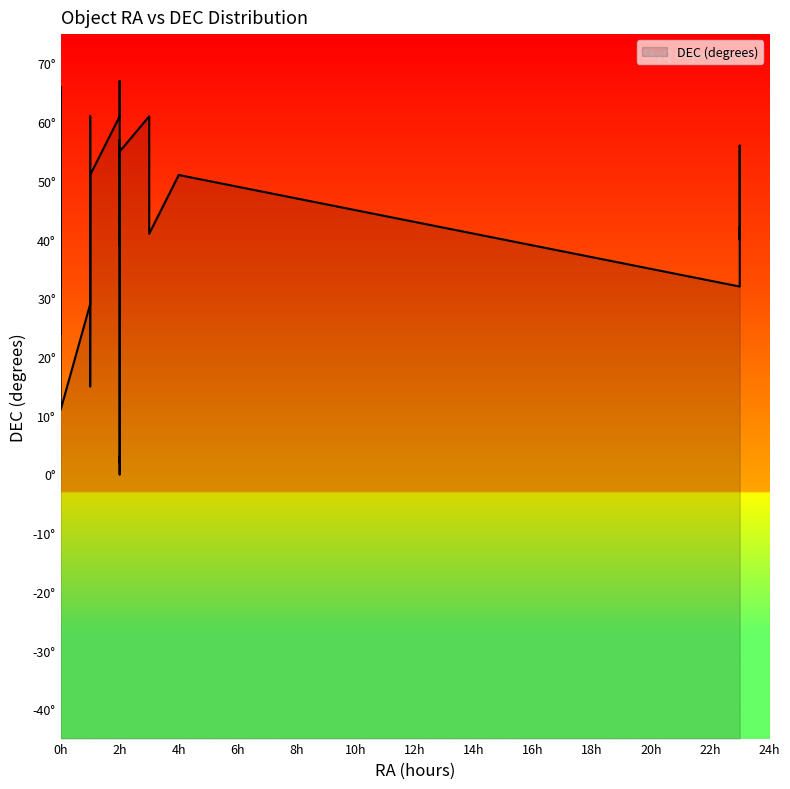

Count the number of categories in the chart.

39